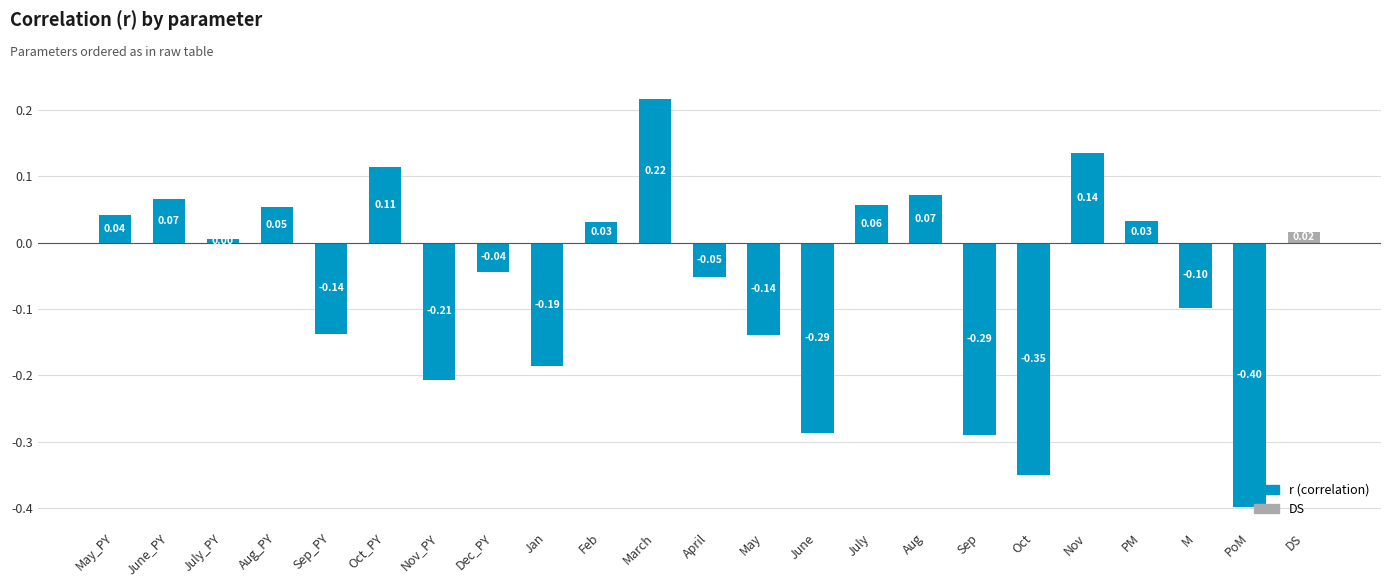

What is the label of the 17th bar from the left?

Sep